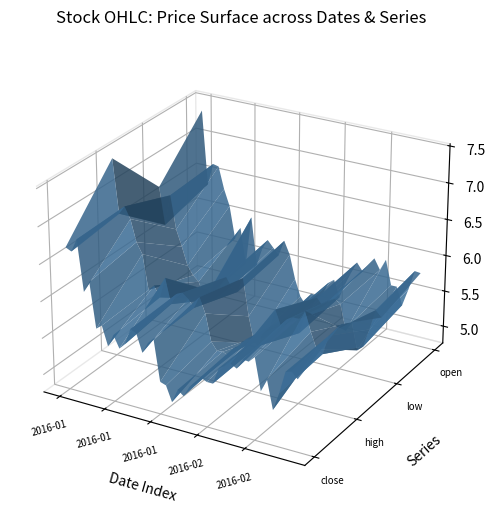

Reading left to right, extract all data points from this chart.

close: 6.7	6.7	6.8	6.2	6.3	5.7	5.8	5.5	5.7	5.5	5.6	5.8	5.8	5.5	5.7	5.7	5.2	5.2	5.0	5.2	5.1	5.2	5.3	5.4	5.4	5.4	5.6	5.7	5.7	5.7	5.8	5.8	5.9	5.4	5.6	5.2	5.5	5.8	5.8	5.7
high: 7.5	6.7	6.9	6.7	6.4	6.3	5.8	5.9	5.7	6.0	5.7	5.8	5.9	5.8	5.7	5.9	5.7	5.3	5.2	5.2	5.2	5.3	5.3	5.5	5.5	5.4	5.6	5.7	6.0	5.8	5.9	5.9	5.9	6.0	5.8	5.6	5.5	5.8	5.9	6.0
low: 6.7	6.2	6.6	6.2	5.9	5.7	5.6	5.5	5.3	5.4	5.3	5.5	5.7	5.5	5.5	5.7	5.2	4.8	4.9	4.9	5.0	5.1	5.1	5.3	5.4	5.1	5.4	5.5	5.7	5.6	5.7	5.7	5.7	5.3	5.5	5.1	5.2	5.4	5.7	5.6
open: 7.4	6.4	6.7	6.6	6.3	6.1	5.7	5.8	5.3	6.0	5.4	5.6	5.7	5.7	5.6	5.8	5.6	5.3	5.0	4.9	5.1	5.1	5.2	5.3	5.4	5.2	5.4	5.6	5.7	5.6	5.7	5.8	5.7	5.9	5.5	5.5	5.3	5.5	5.8	5.8